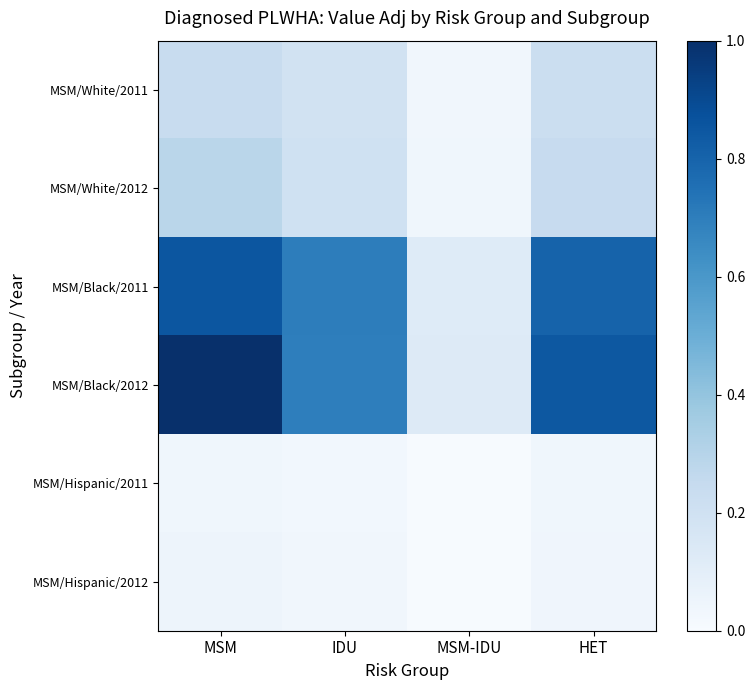

Reading right to left, list all the values displayed in this chart.

MSM/White/2011: HET=0.2	MSM-IDU=0.0	IDU=0.2	MSM=0.2
MSM/White/2012: HET=0.2	MSM-IDU=0.0	IDU=0.2	MSM=0.3
MSM/Black/2011: HET=0.8	MSM-IDU=0.1	IDU=0.7	MSM=0.9
MSM/Black/2012: HET=0.8	MSM-IDU=0.1	IDU=0.7	MSM=1.0
MSM/Hispanic/2011: HET=0.0	MSM-IDU=0.0	IDU=0.0	MSM=0.0
MSM/Hispanic/2012: HET=0.0	MSM-IDU=0.0	IDU=0.0	MSM=0.0